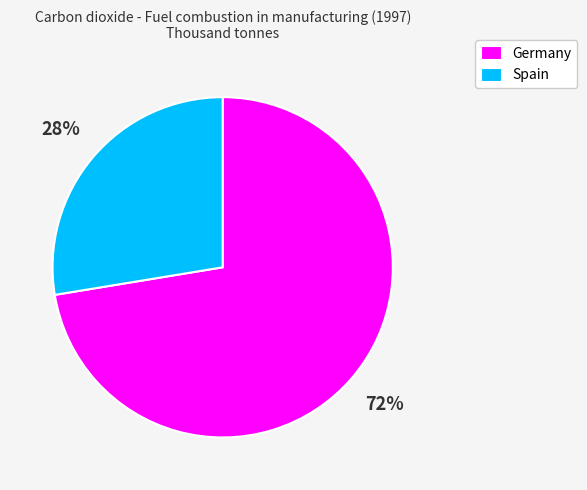

Which category has the biggest portion of the pie?

Germany